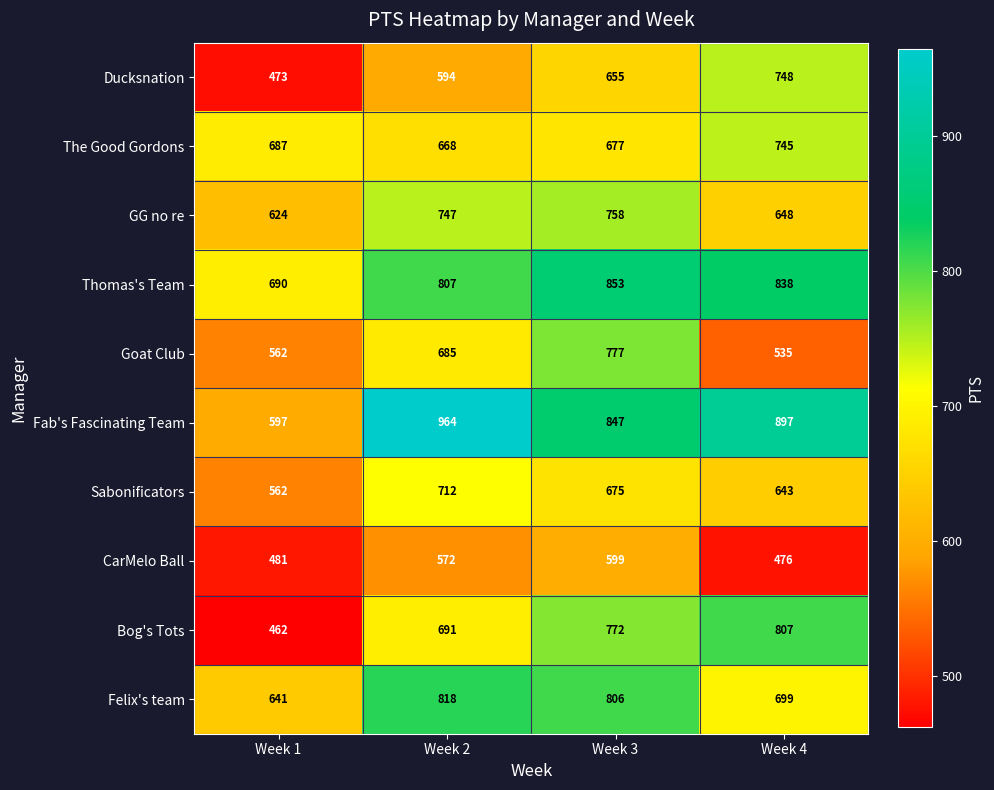

What is the approximate value of CarMelo Ball at Week 3, to the nearest 10?

600